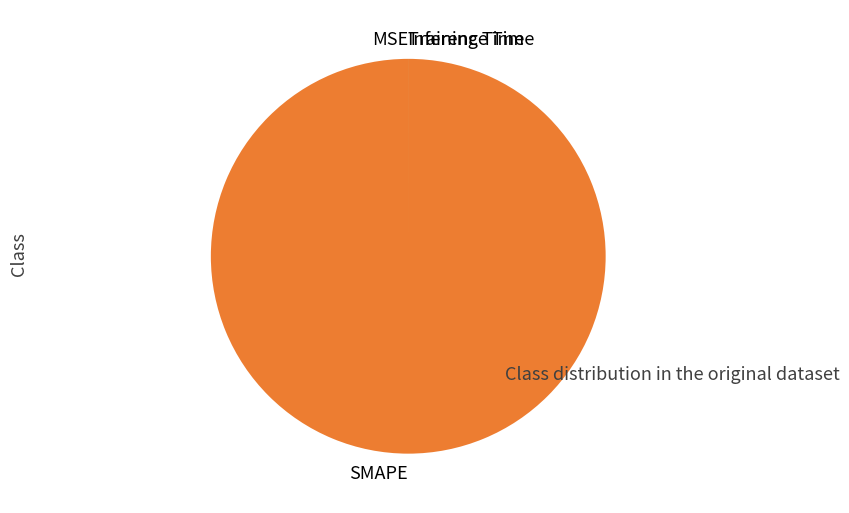

What is the largest slice in the pie chart?

SMAPE